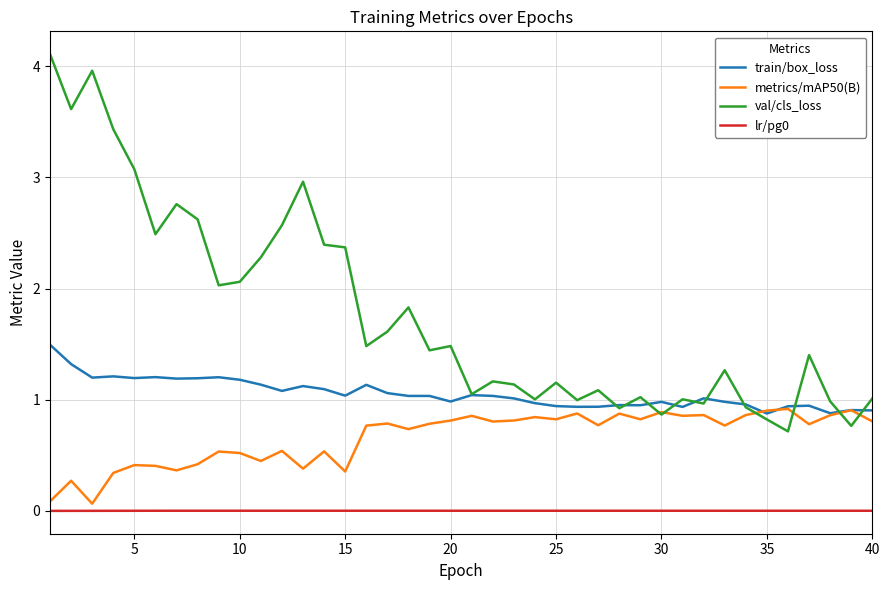

What is the maximum value for val/cls_loss?

4.1